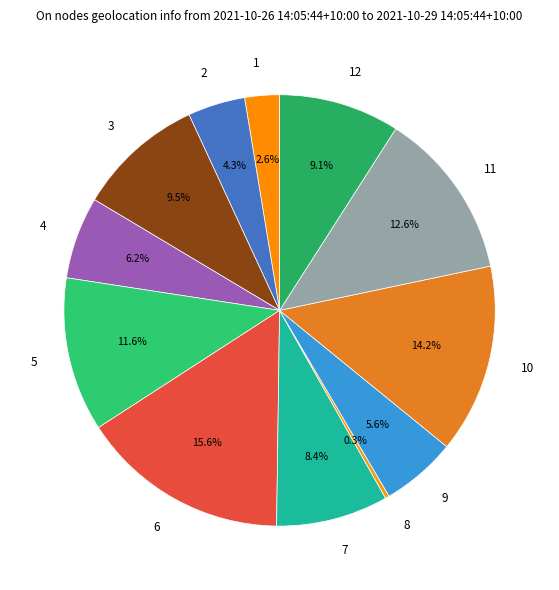

Is it true that 9 is 6% of the pie?

True